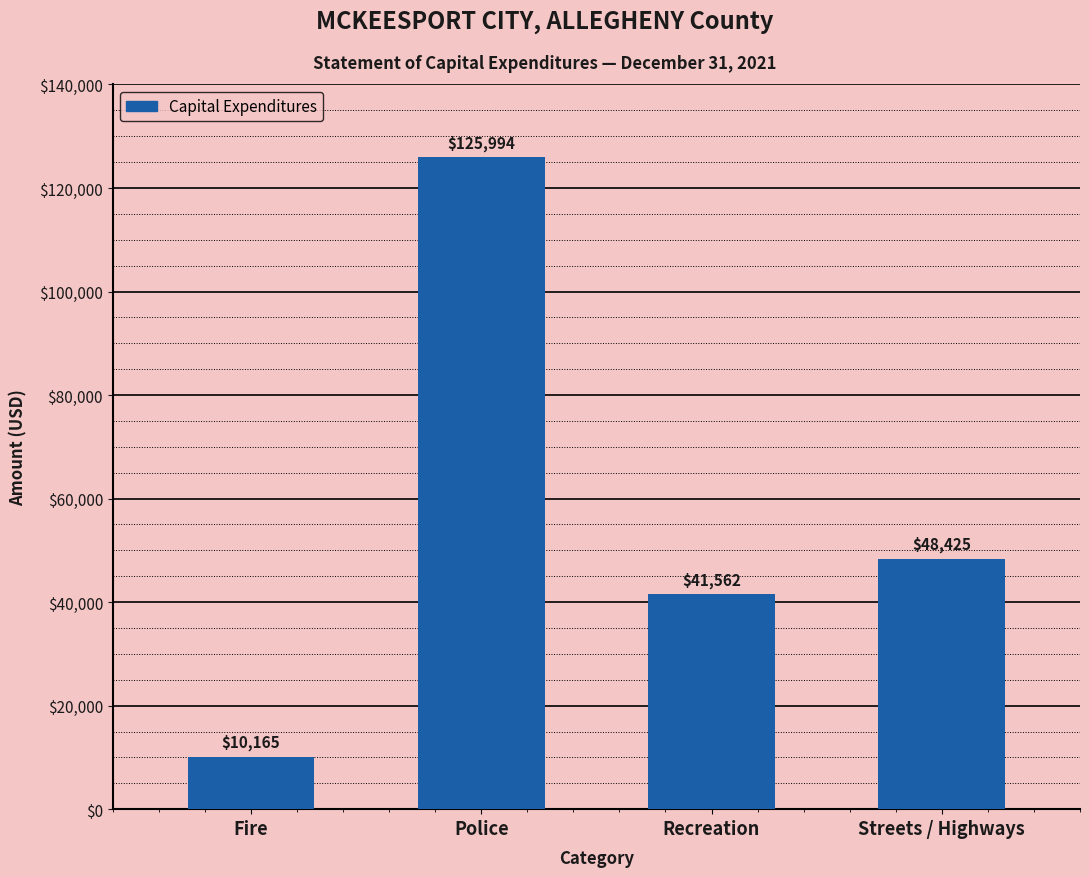

What is the change in value from Fire to Police?

+115829